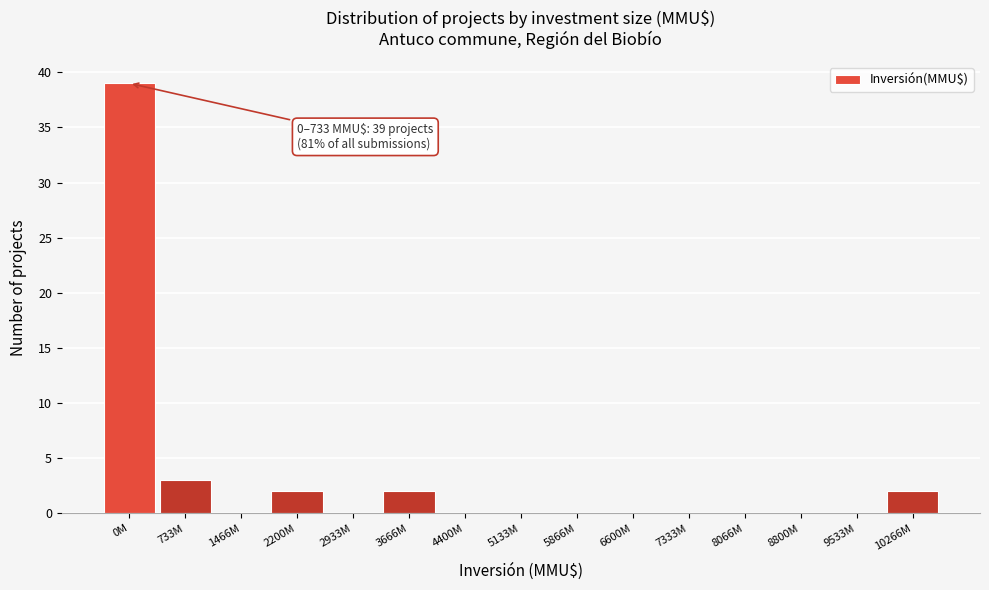

Reading left to right, transcribe all the data shown in this chart.

0M=39	733M=3	1466M=0	2200M=2	2933M=0	3666M=2	4400M=0	5133M=0	5866M=0	6600M=0	7333M=0	8066M=0	8800M=0	9533M=0	10266M=2